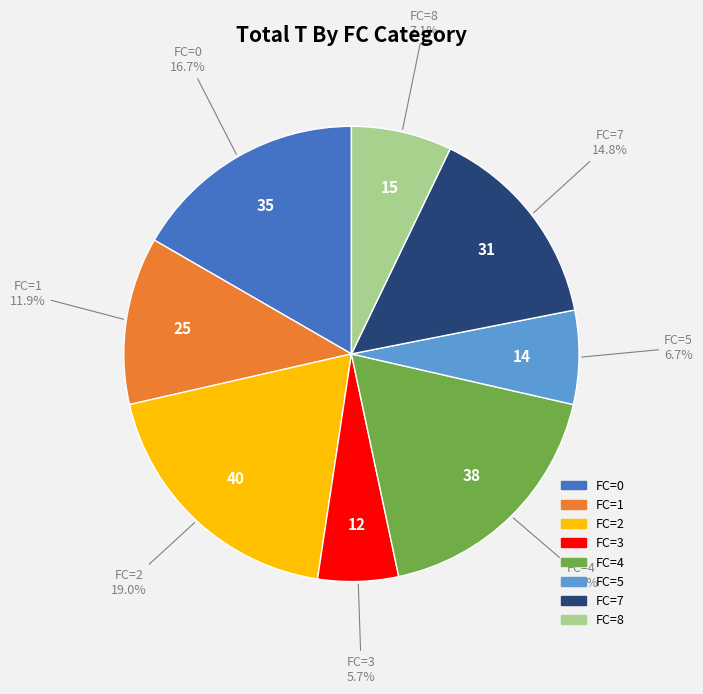

Is there a majority slice in this chart?

No